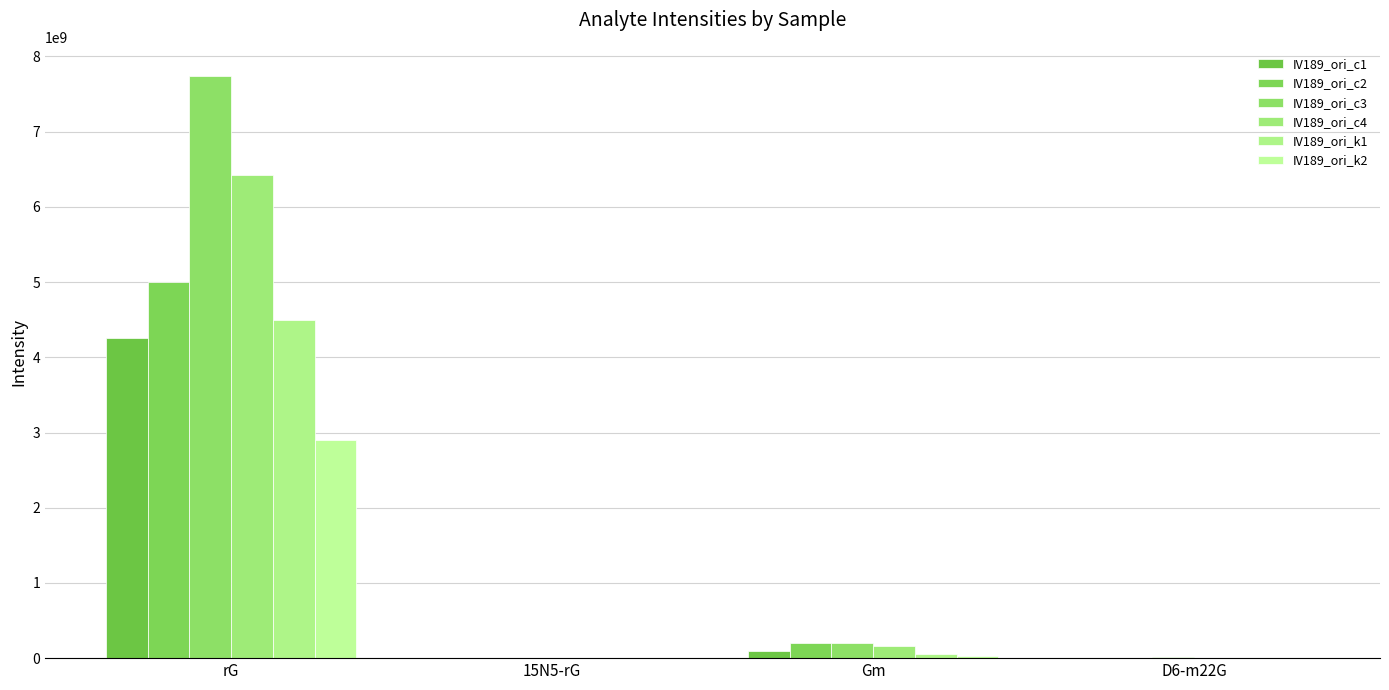

At rG, list the series in order from largest to smallest.

IV189_ori_c3, IV189_ori_c4, IV189_ori_c2, IV189_ori_k1, IV189_ori_c1, IV189_ori_k2